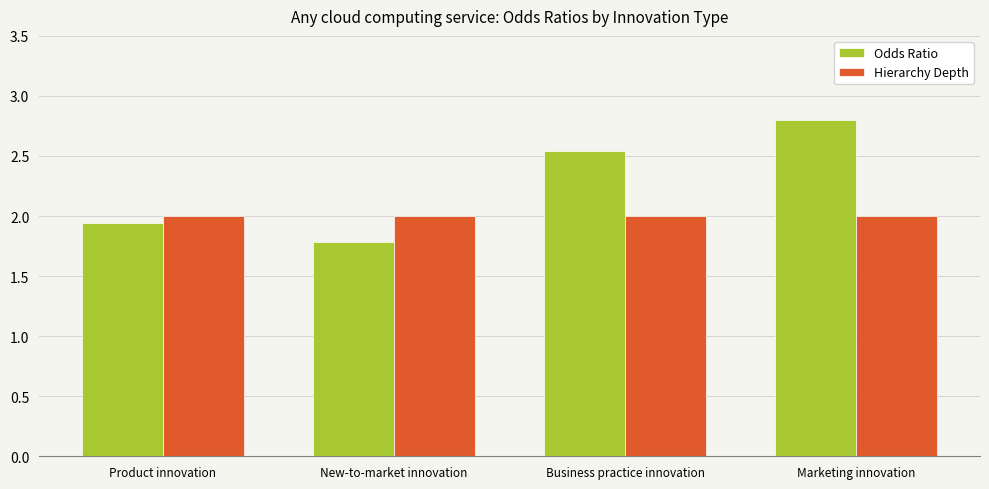

Rank the series by their average value, from highest to lowest.

Odds Ratio, Hierarchy Depth